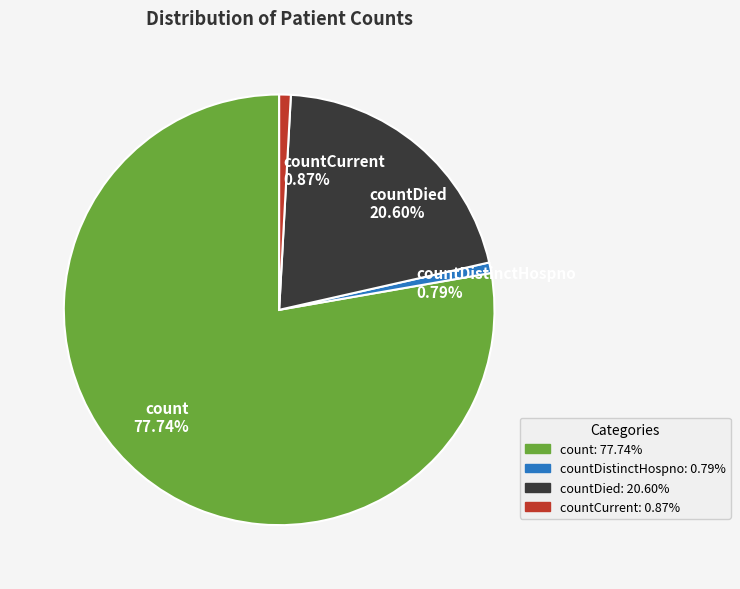

How many slices are in this pie chart?

4